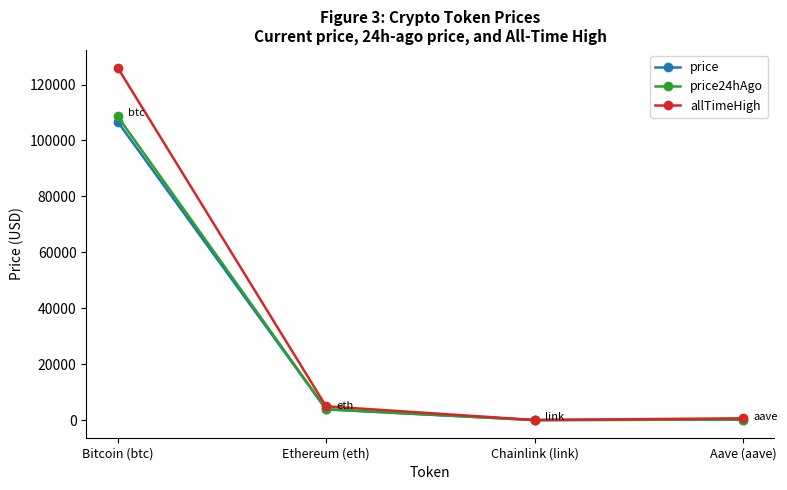

What position from the right is Chainlink (link)?

2